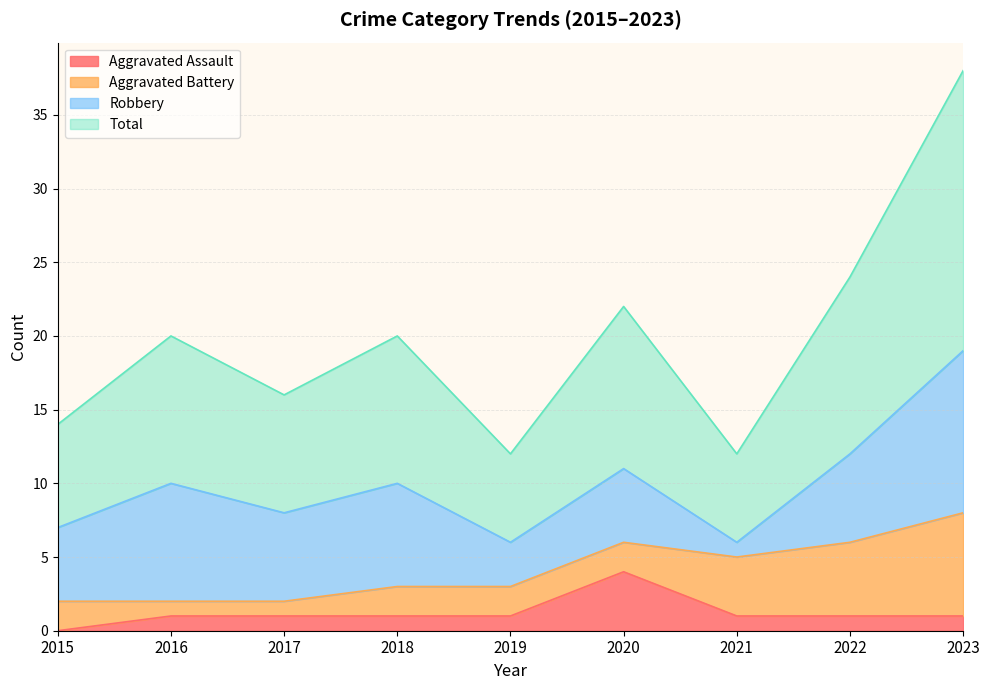

What are all the series names shown in the legend?

Aggravated Assault, Aggravated Battery, Robbery, Total